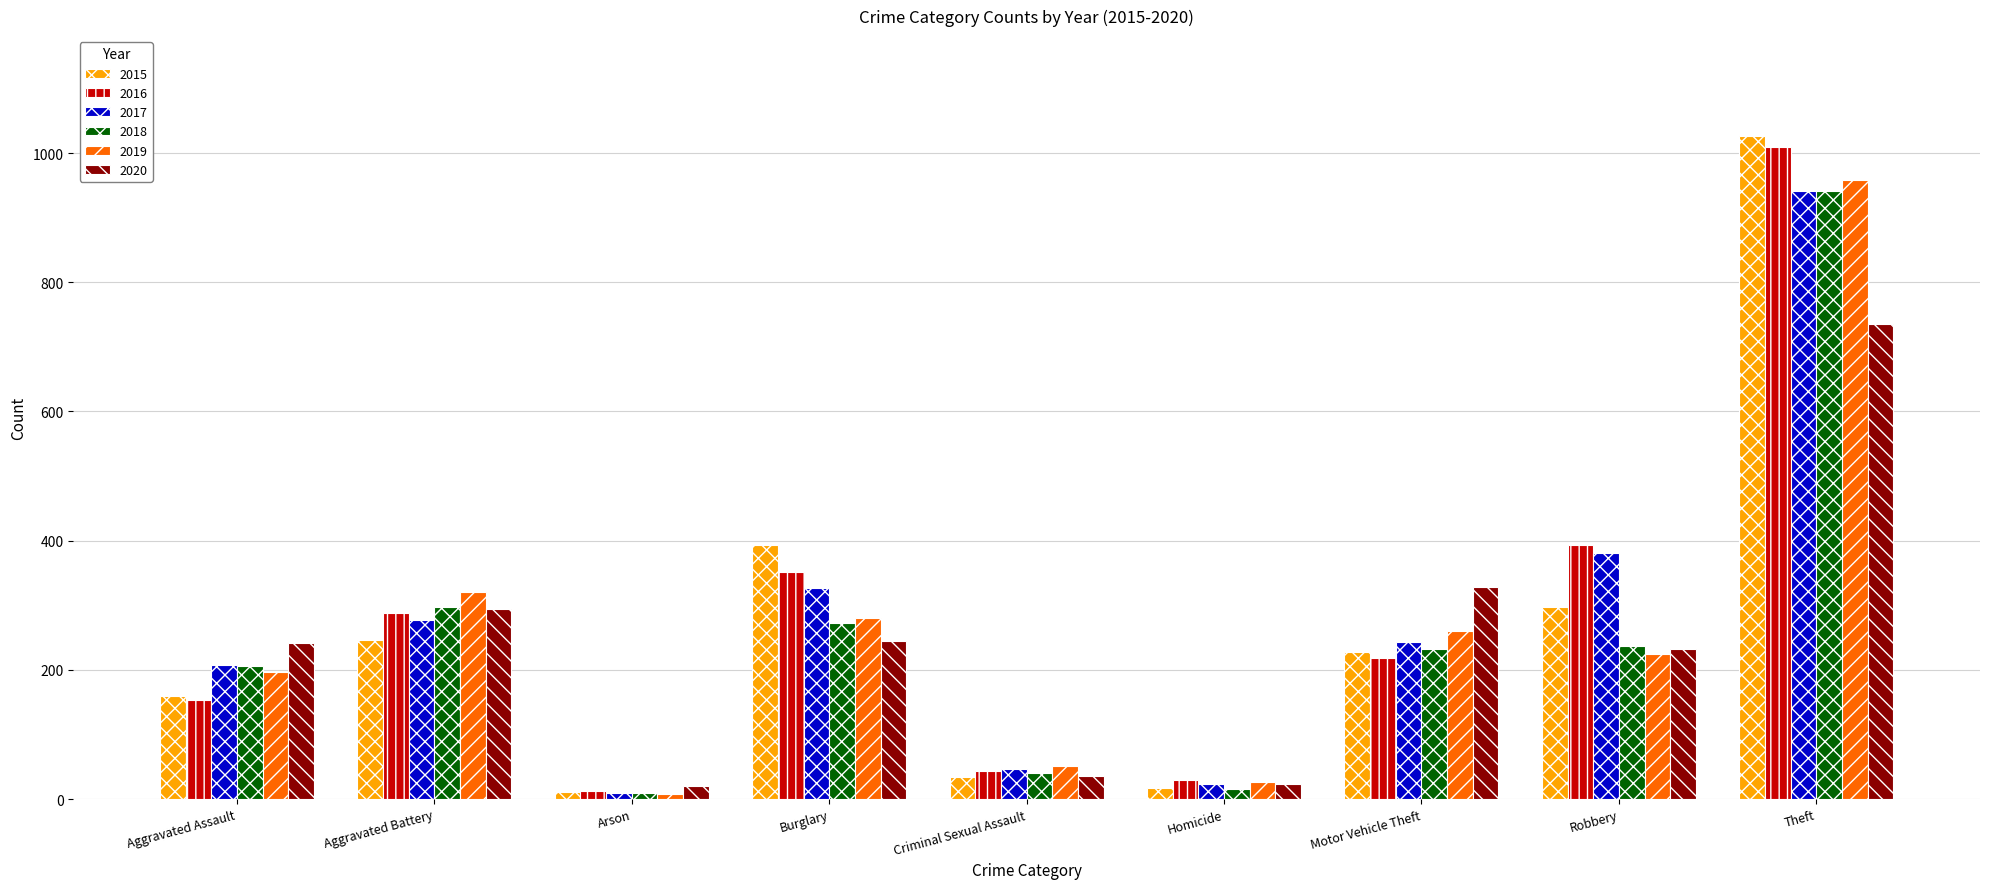

What is the sum of the 2018 values at Aggravated Battery and Arson?

306